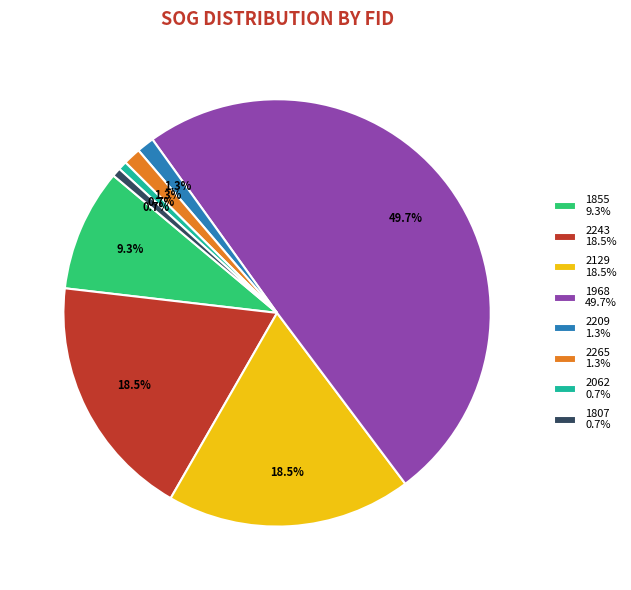

To the nearest percent, what percentage of the pie is 2209?

1%